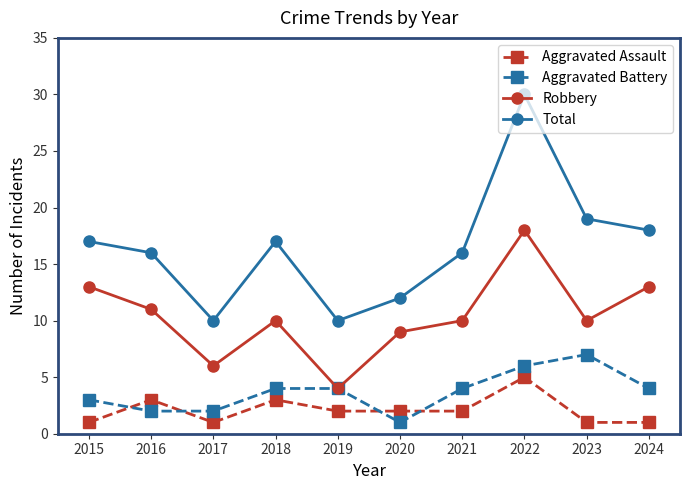

At which label is Robbery closest to 11?

2016